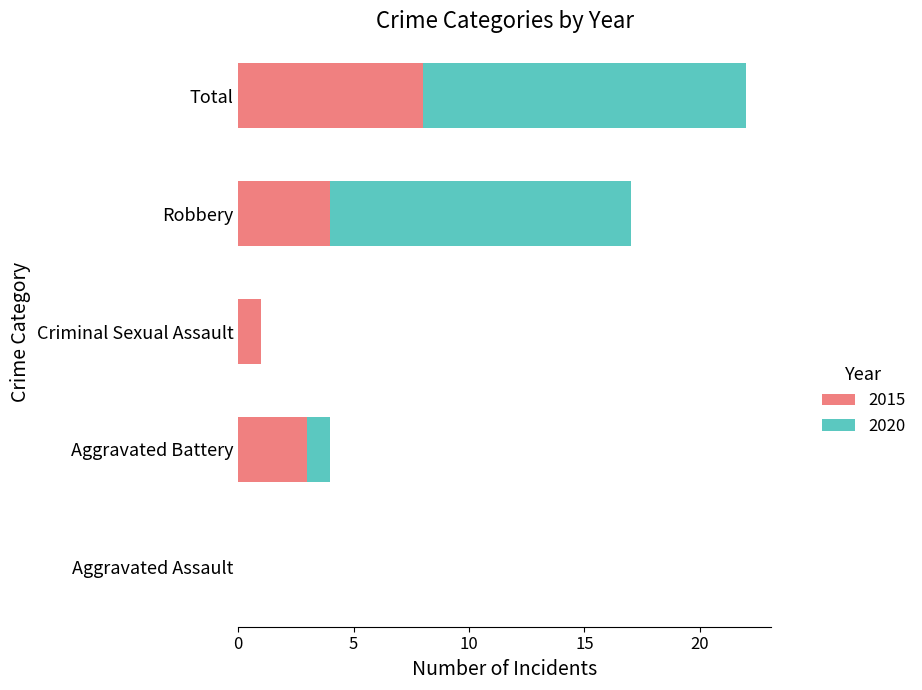

What is the total value across all series at Total?

22